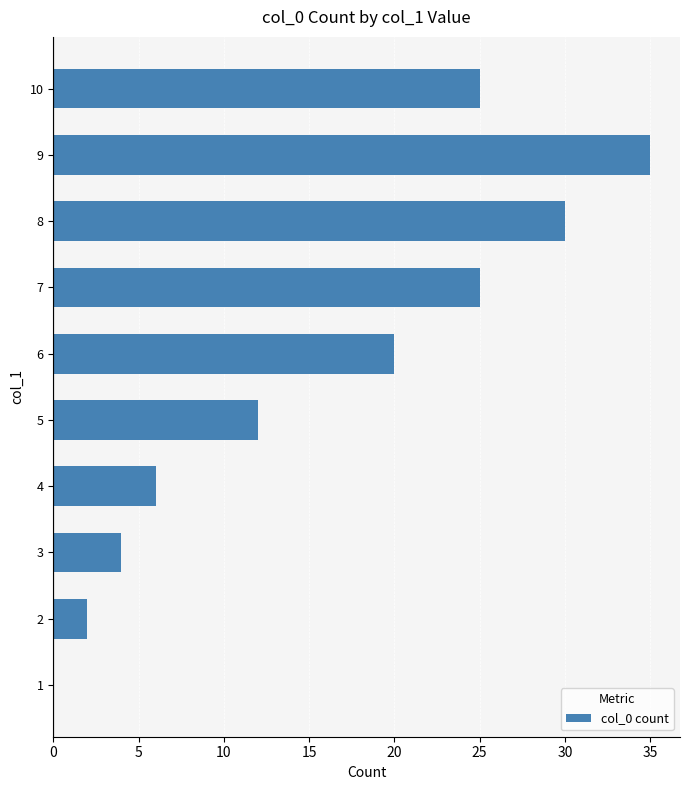

Are the bars horizontal?

Yes